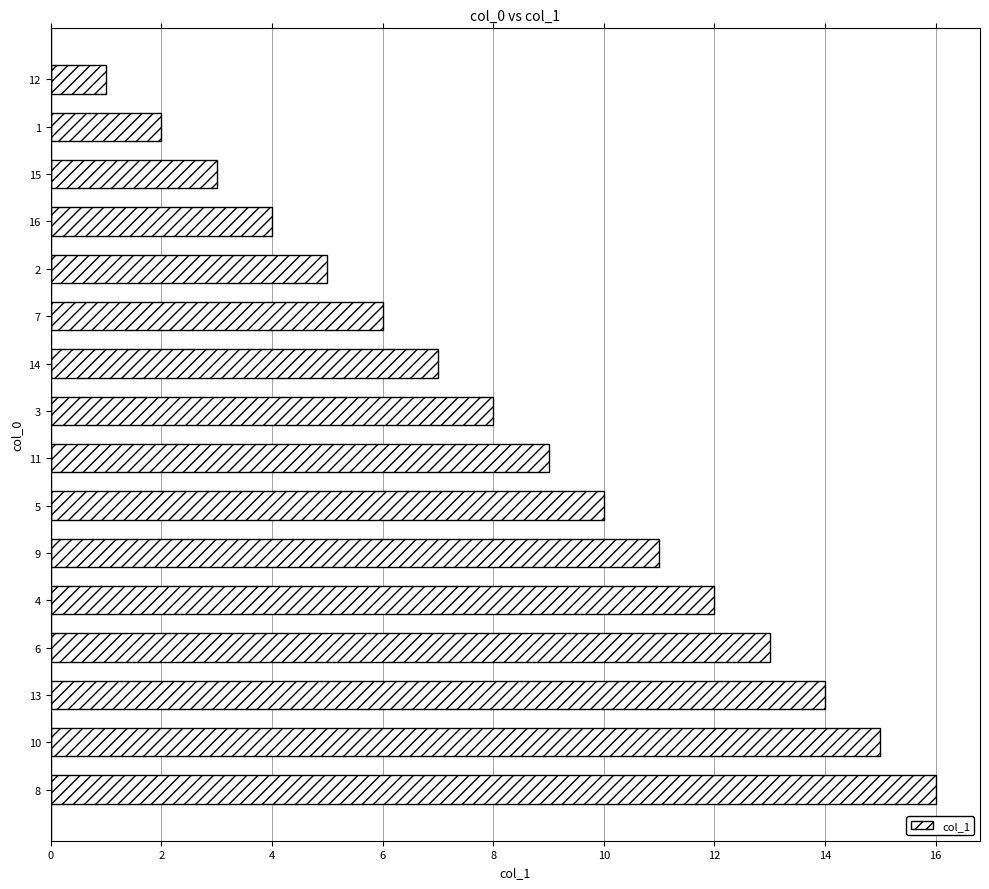

The chart shows a value of 8 at 3. True or false?

True